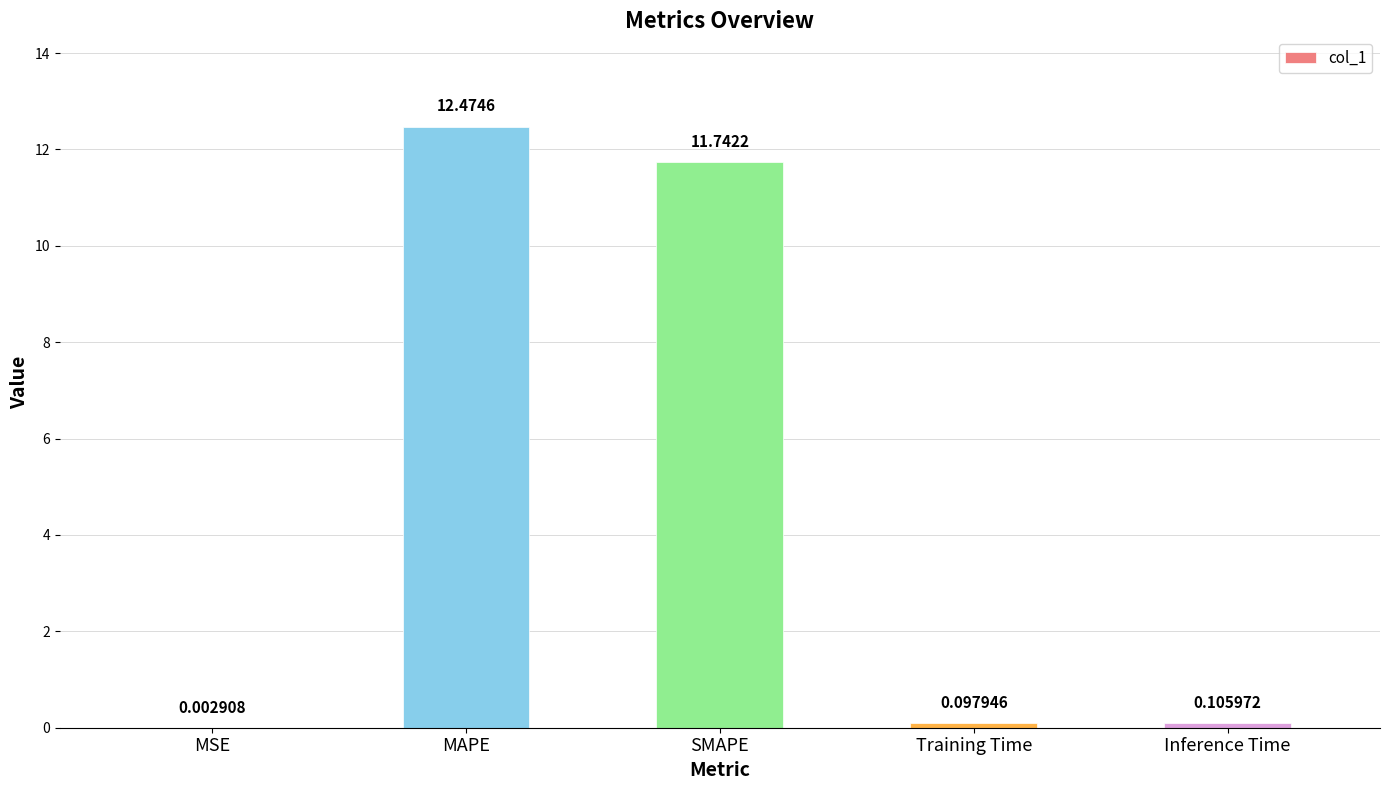

What is the sum of the values at SMAPE and Inference Time?

11.8